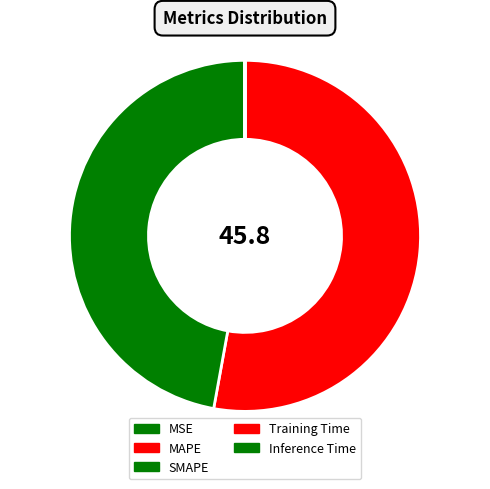

Which category accounts for the majority?

MAPE